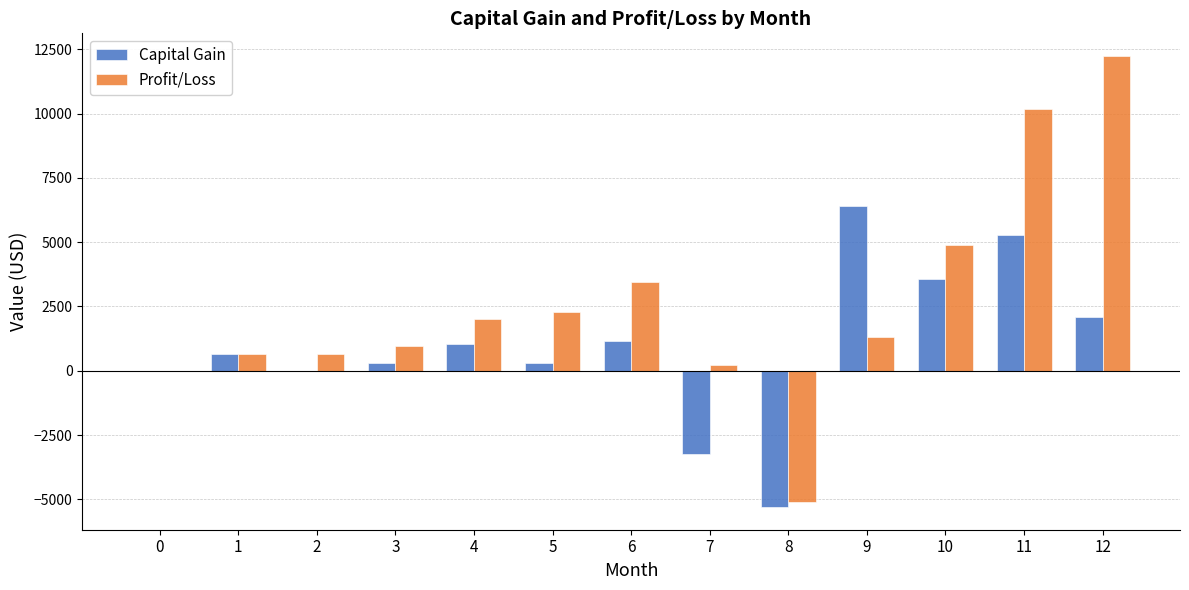

Count the number of data series in this chart.

2